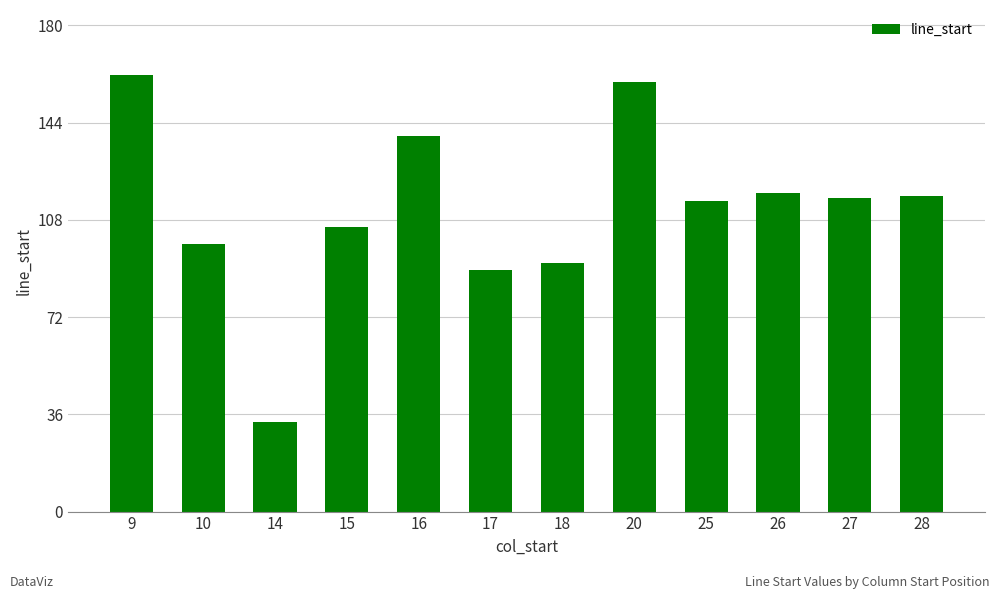

Which has a higher value, 28 or 15?

28